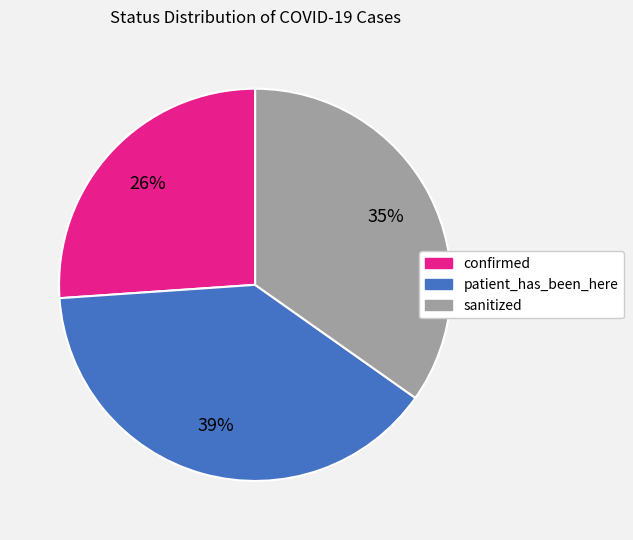

Is there any slice that represents more than half of the pie?

No